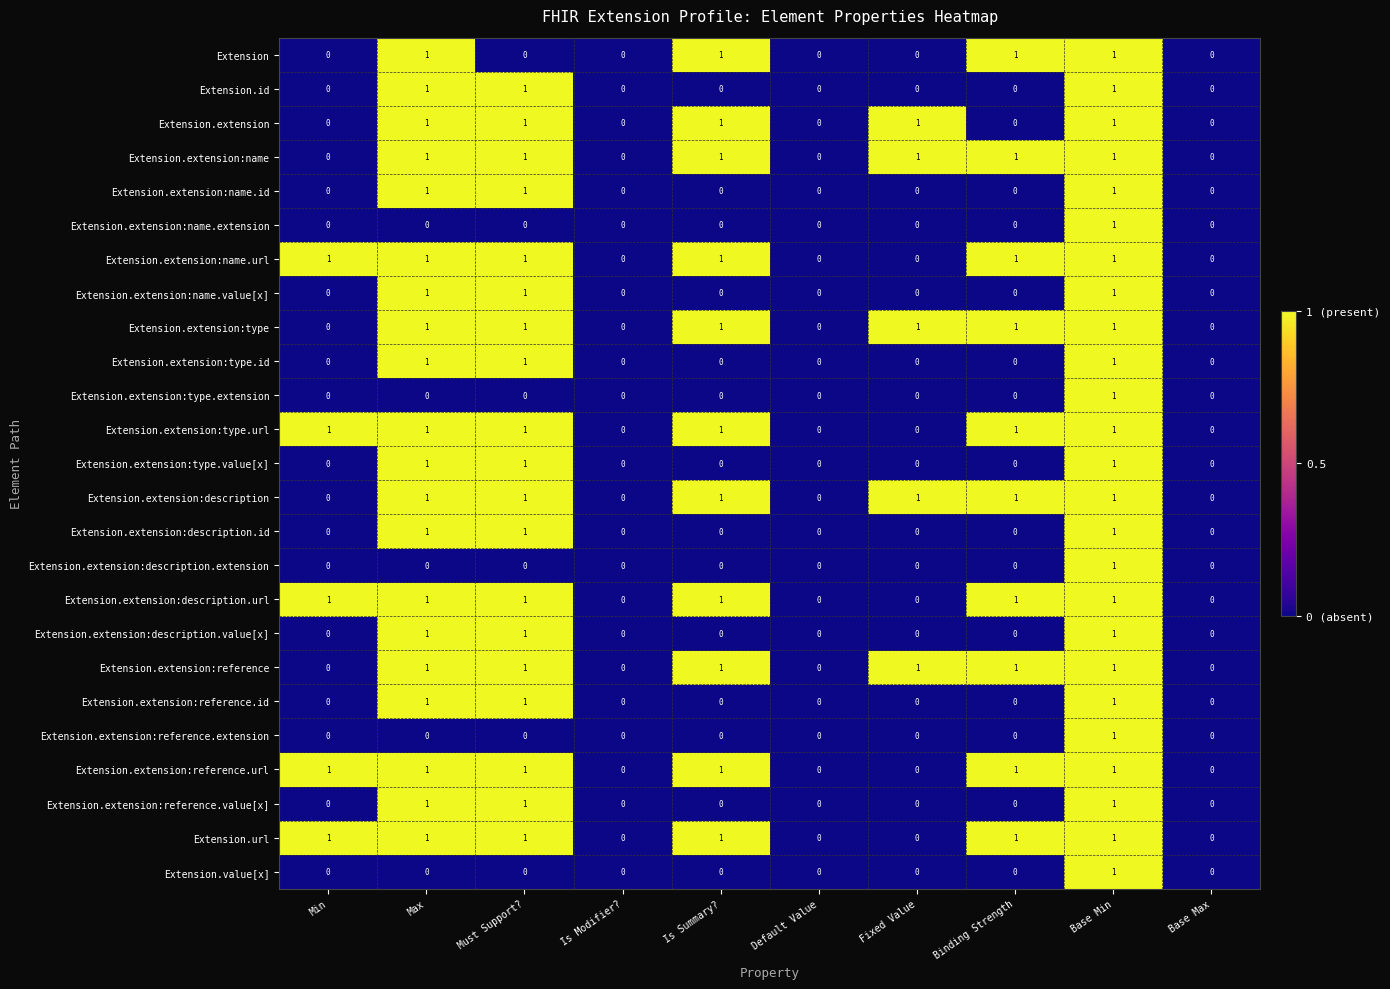

How many series are shown in this chart?

25